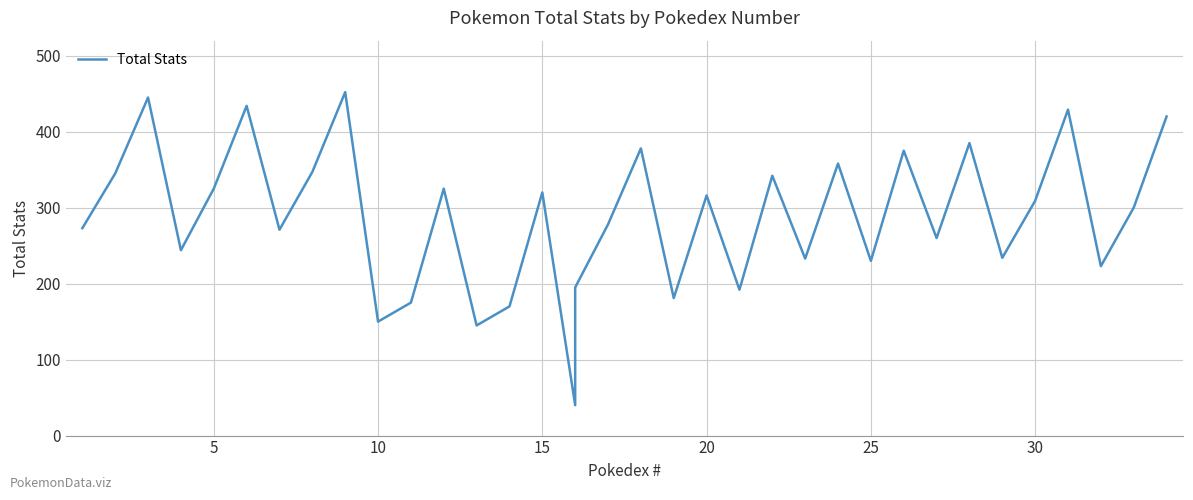

How many lines are shown in the chart?

1